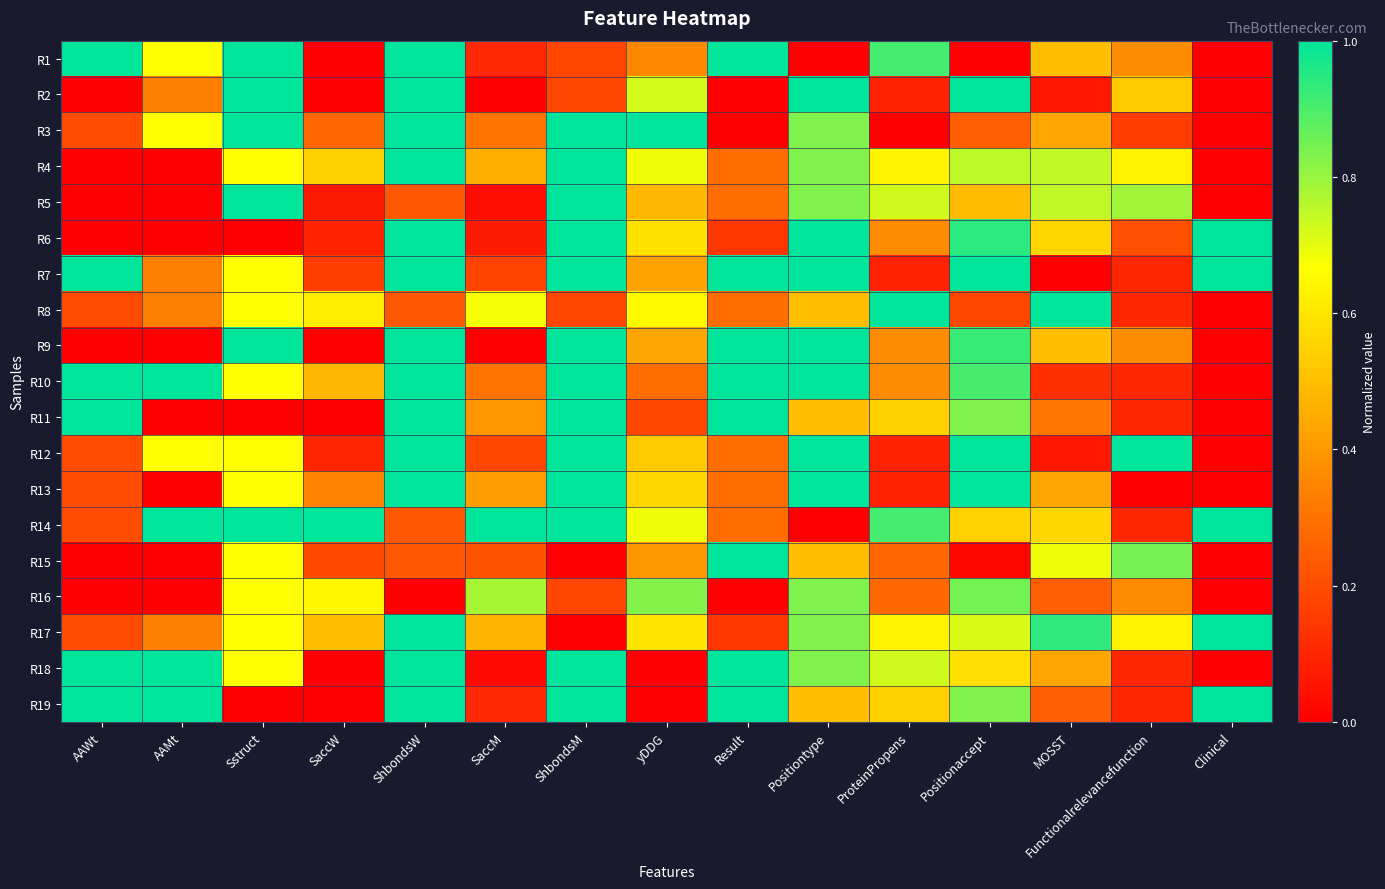

Between yDDG and AAMt, which is larger?

AAMt